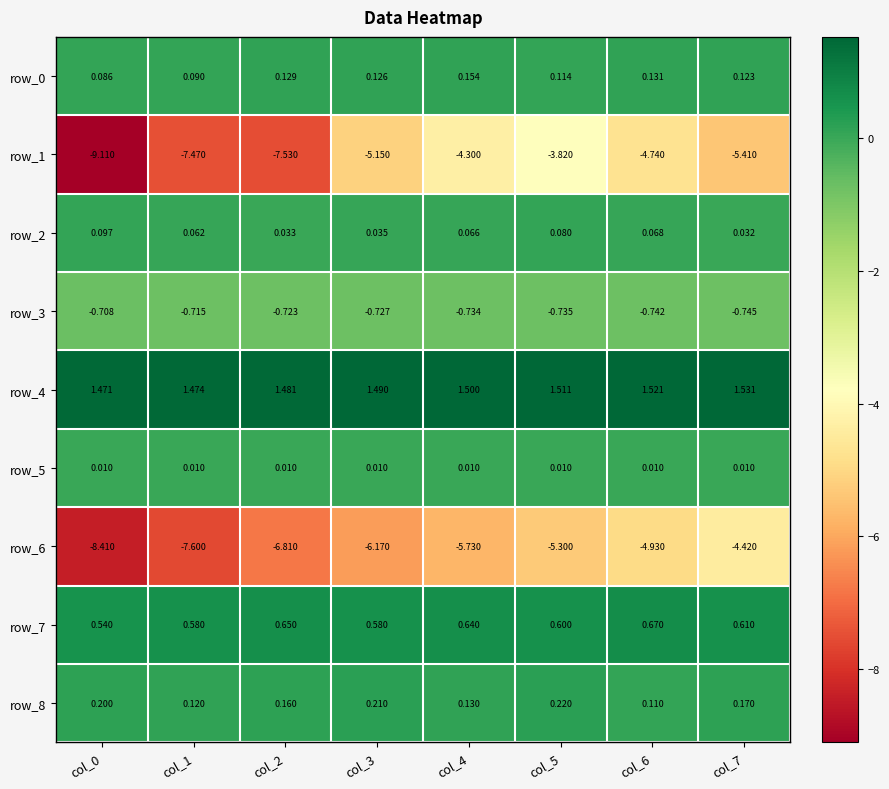

How many distinct data groups are displayed?

9